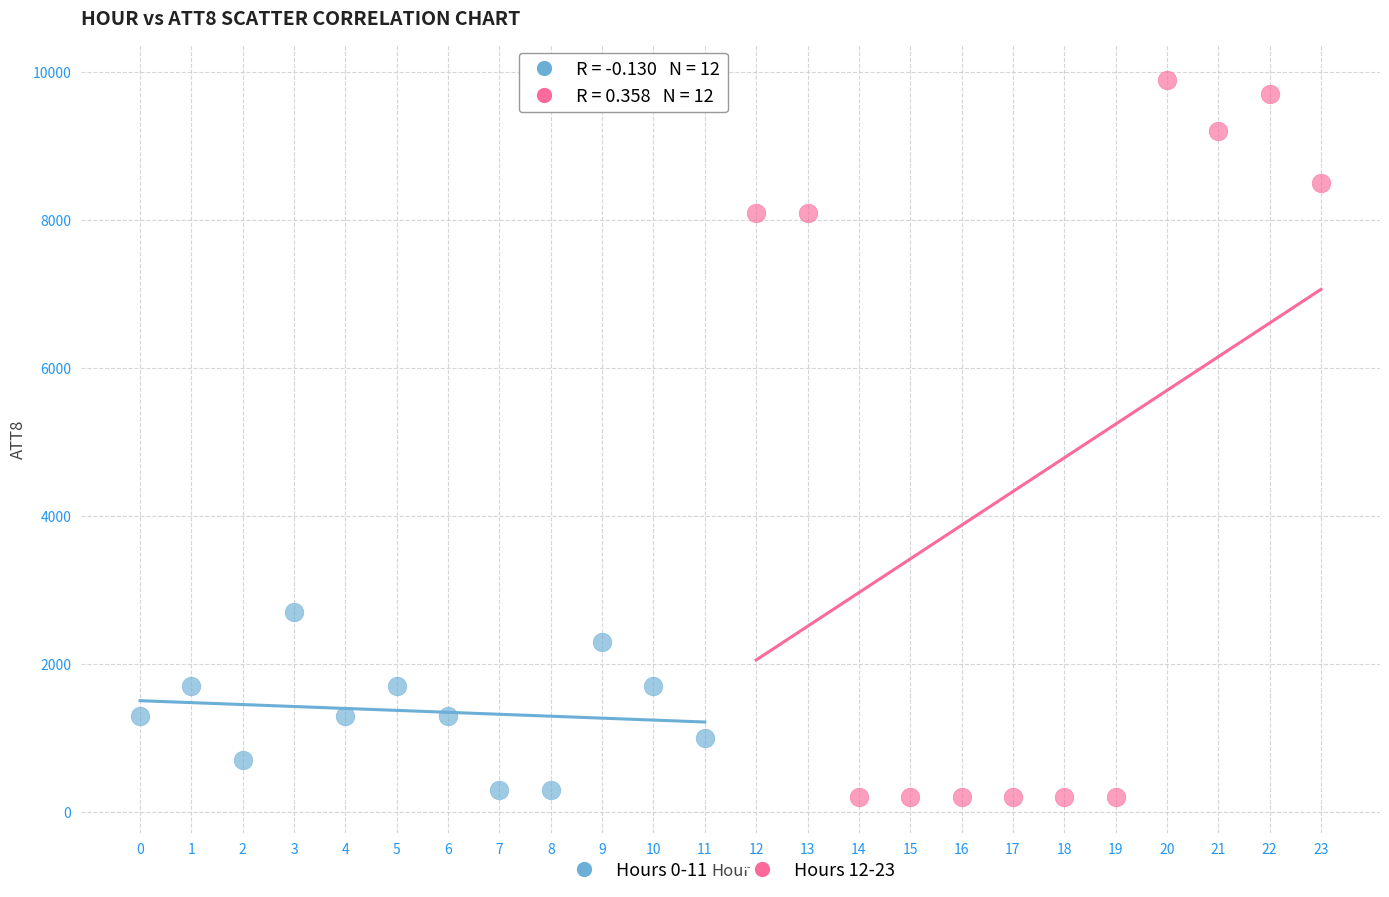

Which series has the largest Y range (max minus min)?

Hours 12-23